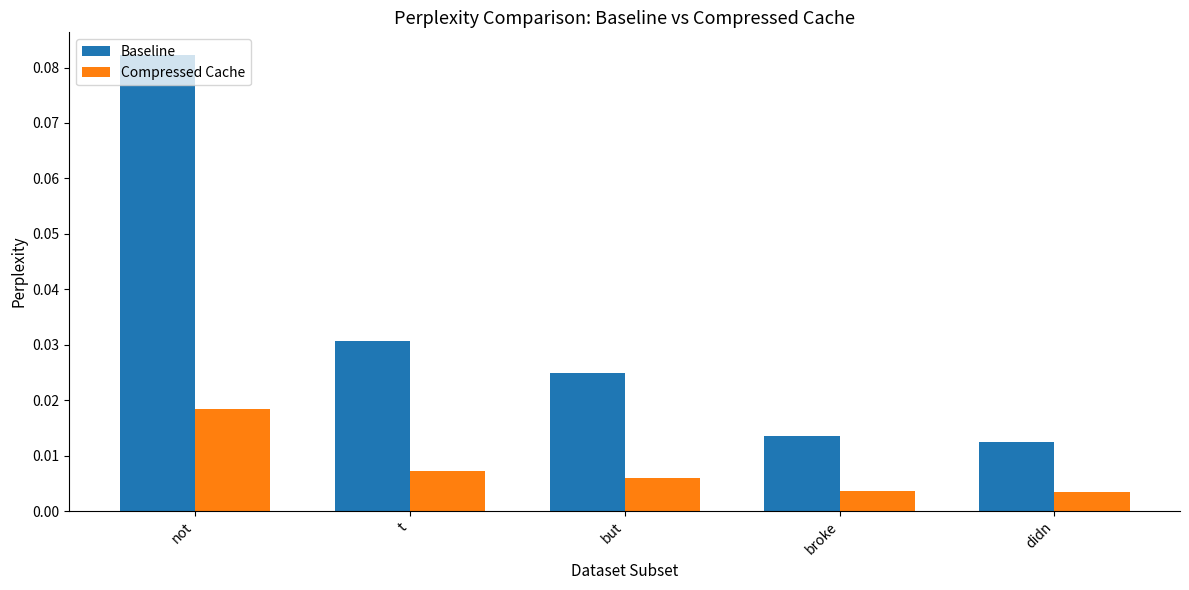

At how many categories does at least one series exceed 0?

5